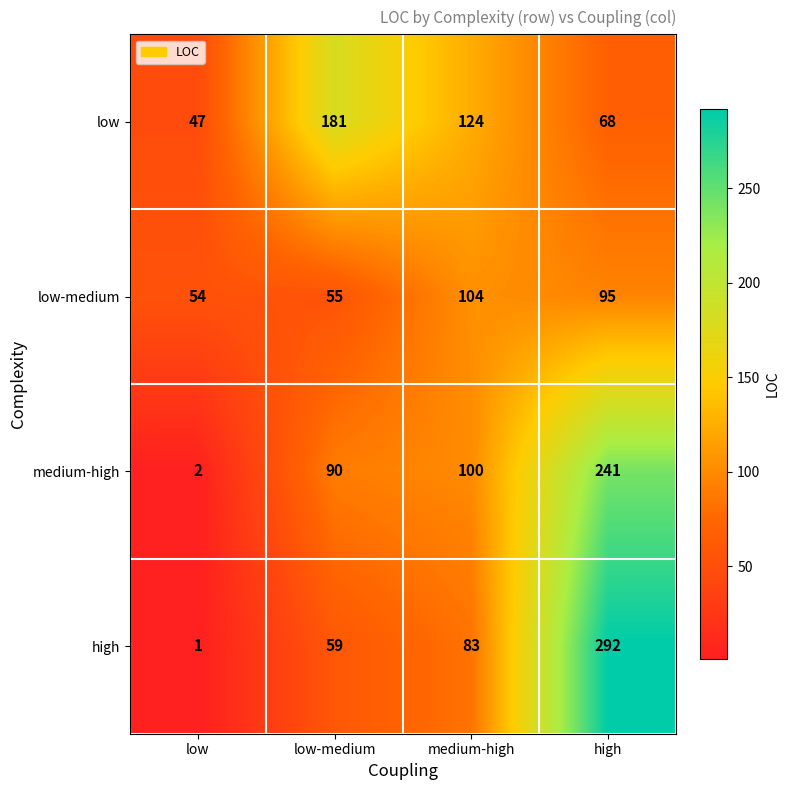

What is the difference between the highest and lowest values at high?

224